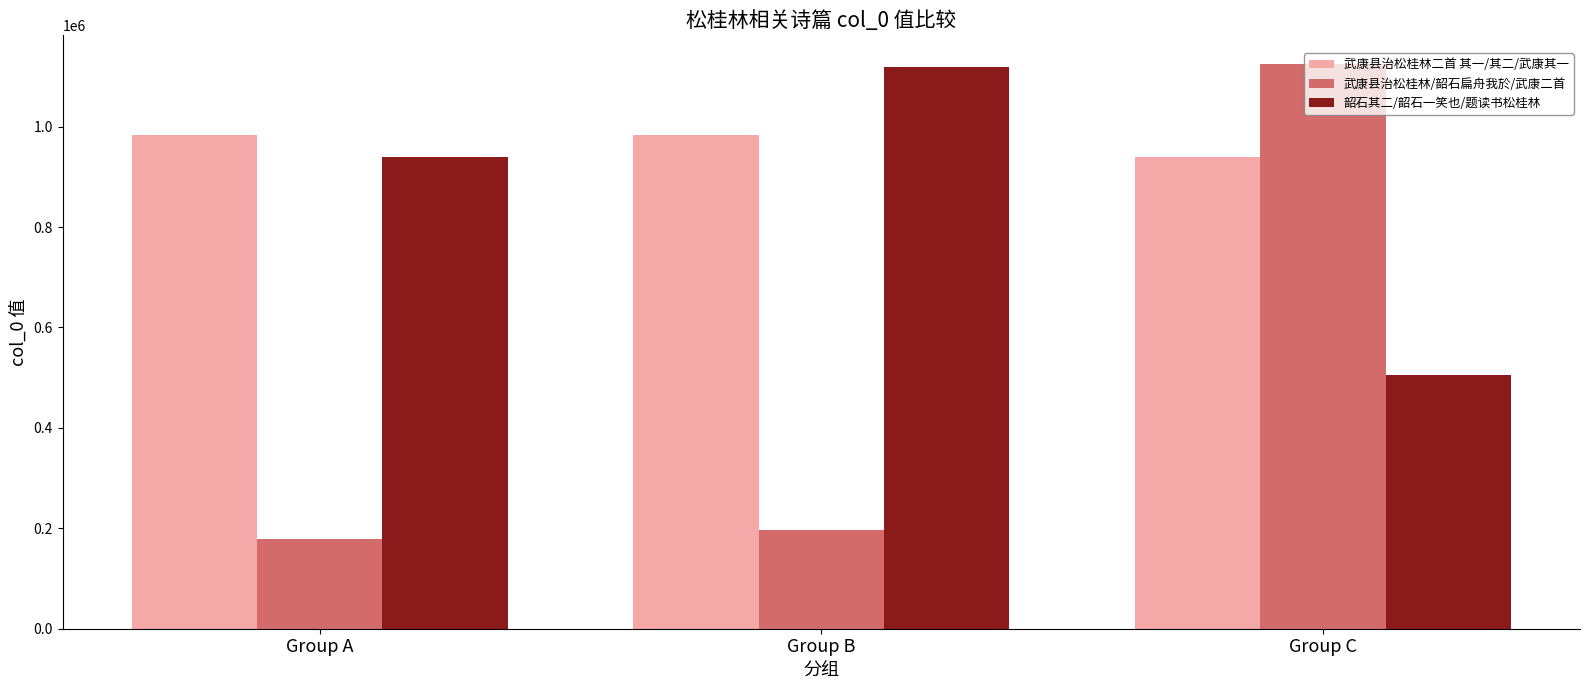

What is the highest value of the 武康县治松桂林/韶石扁舟我於/武康二首 series?

1125510